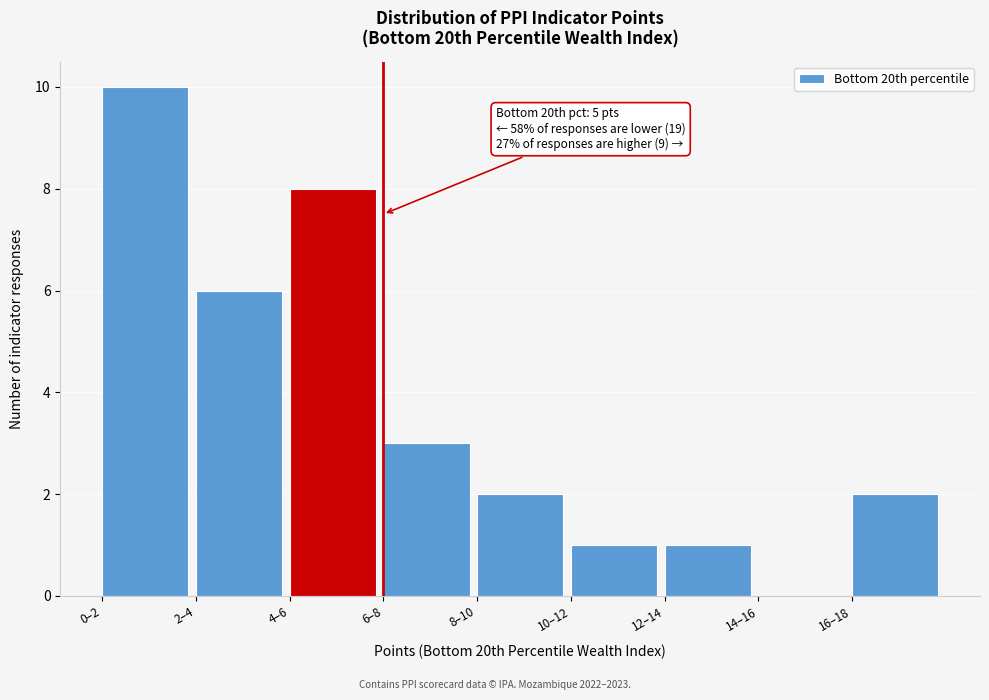

Which has a higher value, 12–14 or 14–16?

12–14